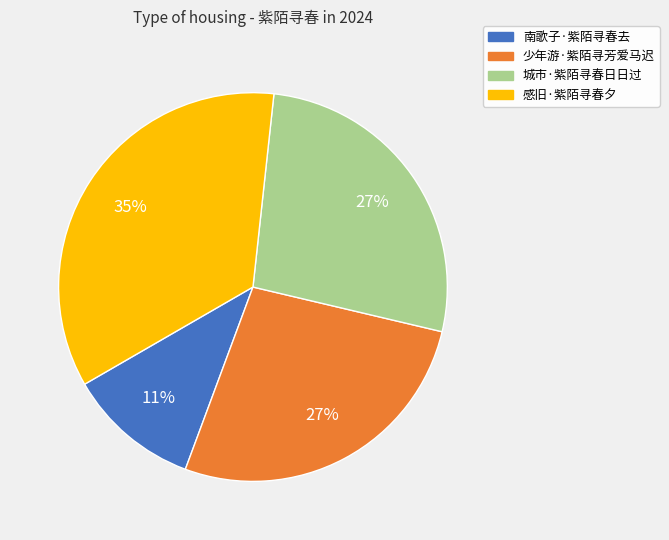

Is it true that 少年游·紫陌寻芳爱马迟 is 27% of the pie?

True